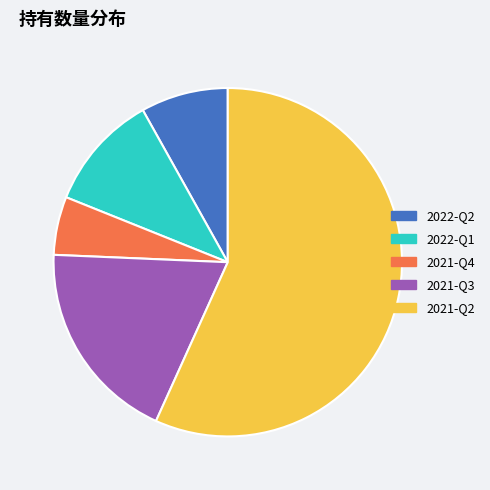

Is there a majority slice in this chart?

Yes